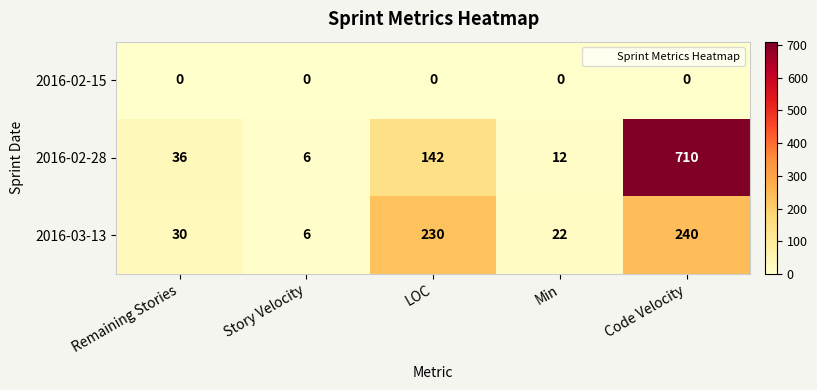

How many distinct data groups are displayed?

3